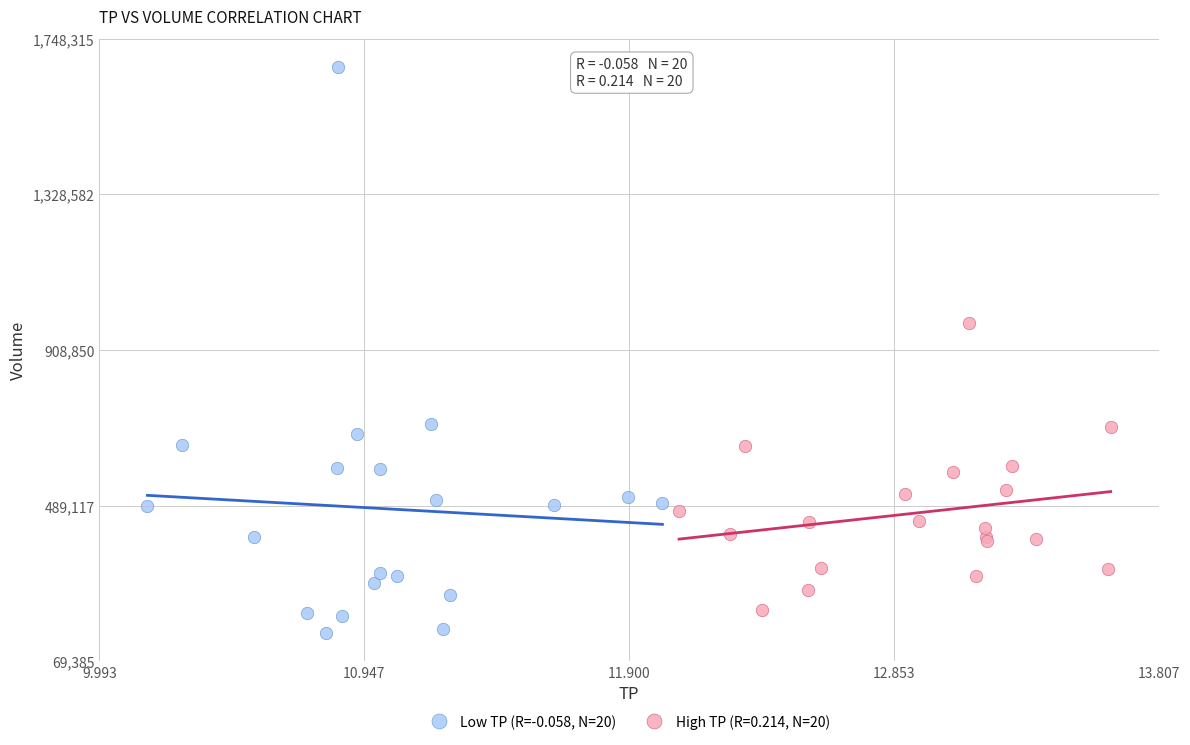

Which series contains the highest Y value?

Low TP (R=-0.058, N=20)